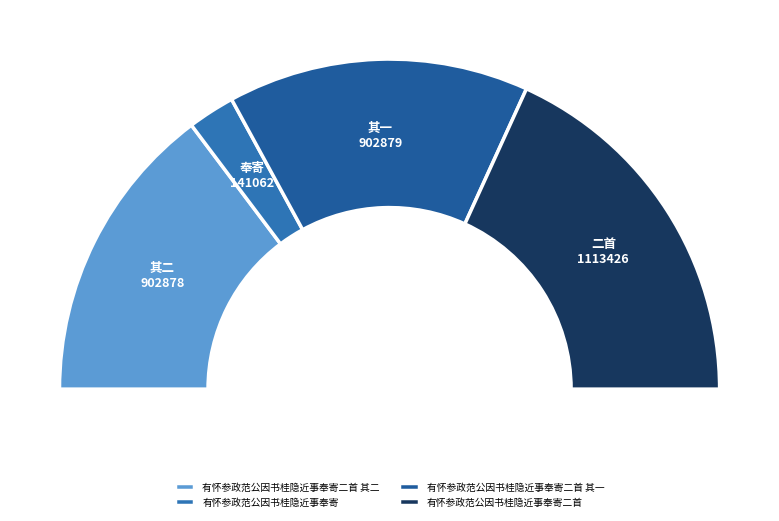

Which category has the biggest portion of the pie?

有怀参政范公因书桂隐近事奉寄二首